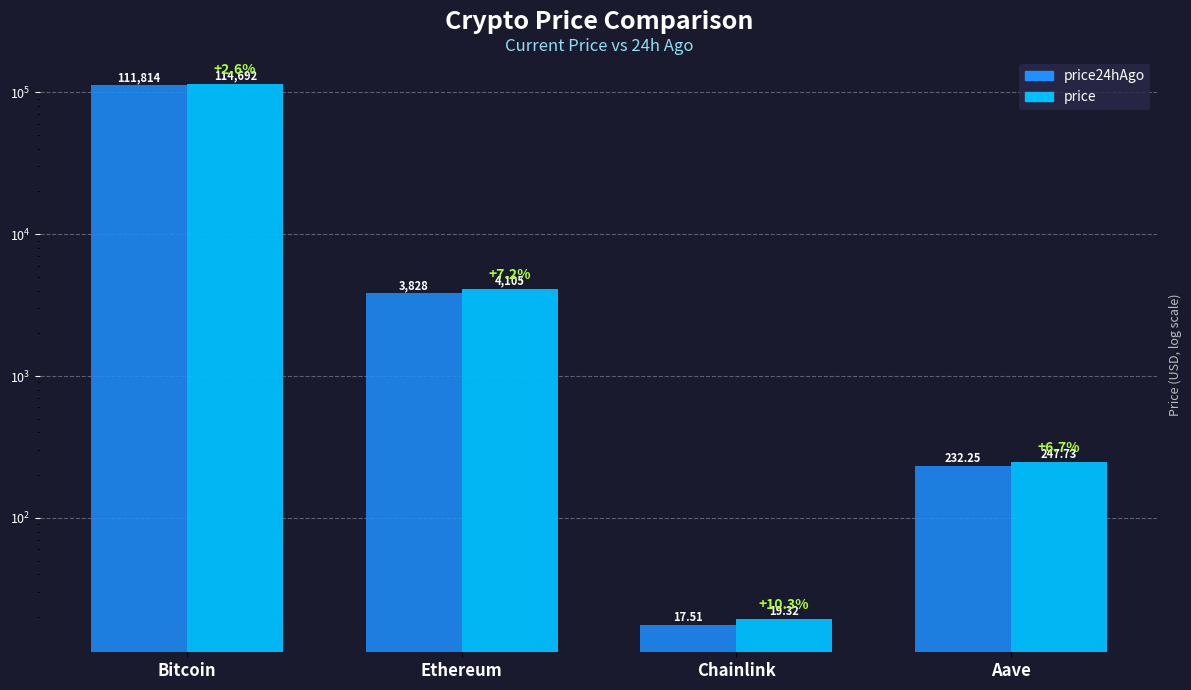

True or false: price has a value of 247.7 at Aave.

True